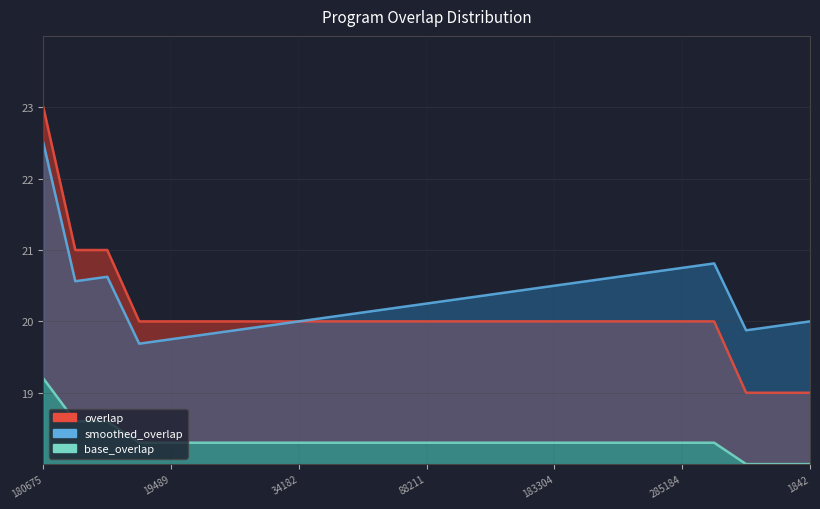

What is the ratio of the value at 52542 to the value at 192756?

1.0